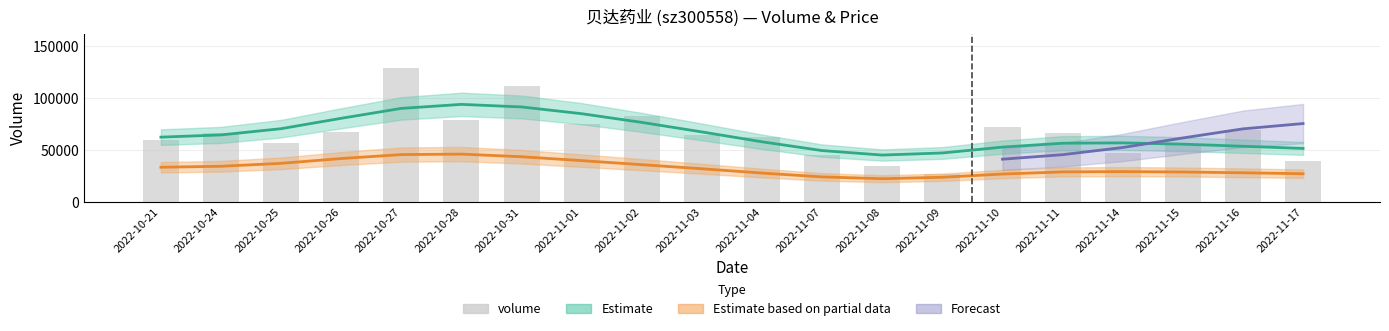

The value at 2022-11-04 is 18737. True or false?

False